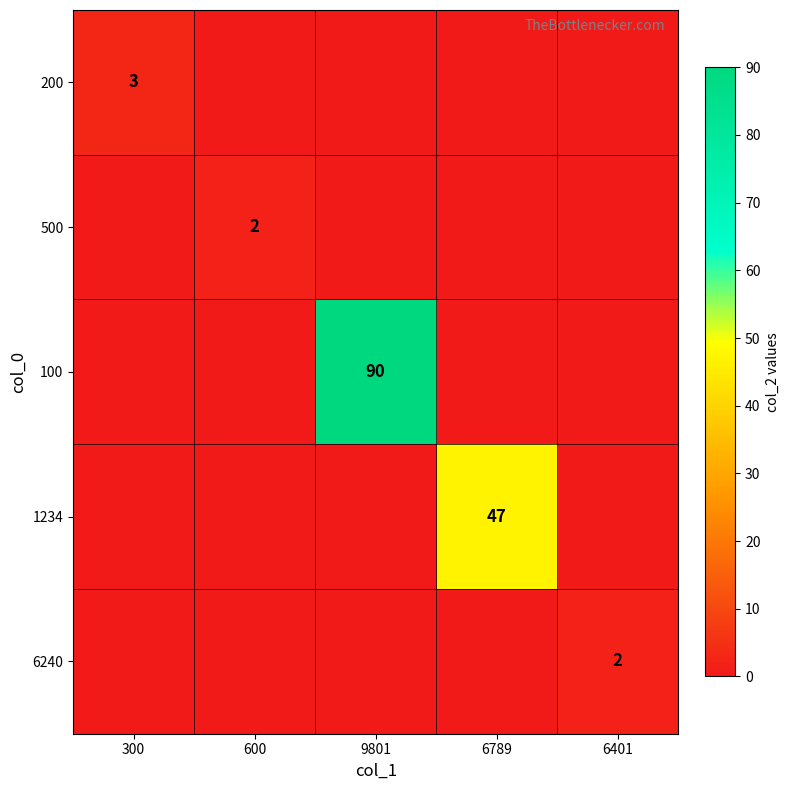

Which label corresponds to the largest value in the chart?

9801